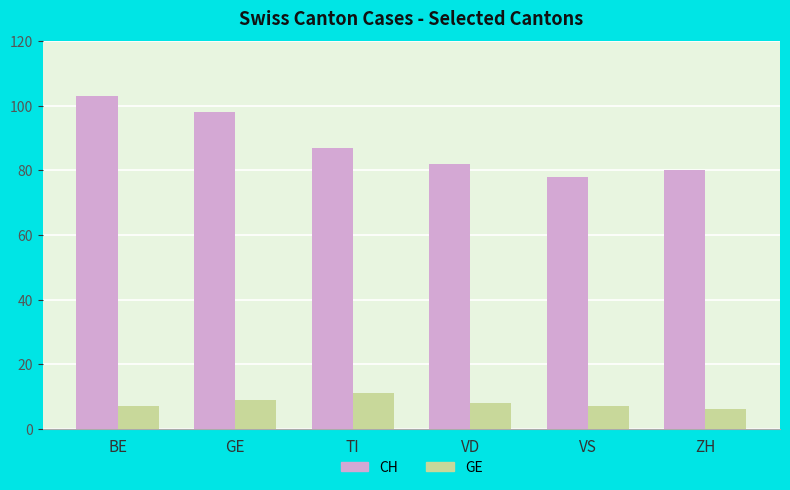

Which series has the largest total across all categories?

CH